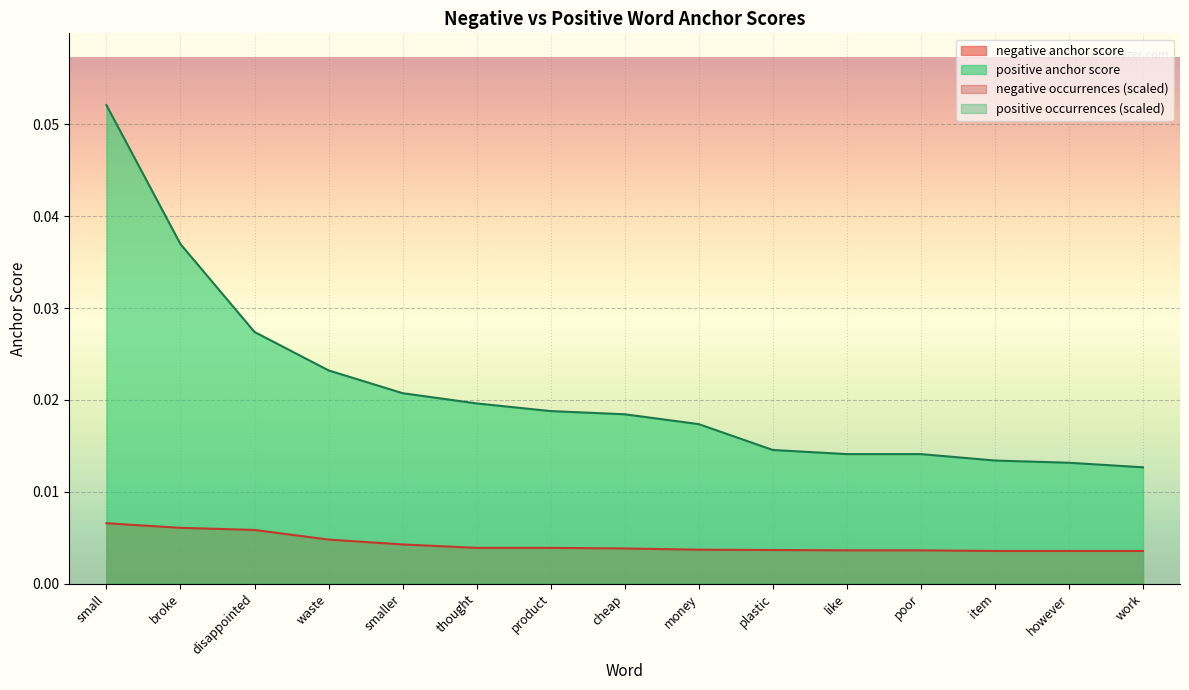

Reading left to right, transcribe all the data shown in this chart.

negative anchor score: small=0.0	broke=0.0	disappointed=0.0	waste=0.0	smaller=0.0	thought=0.0	product=0.0	cheap=0.0	money=0.0	plastic=0.0	like=0.0	poor=0.0	item=0.0	however=0.0	work=0.0
positive anchor score: small=0.1	broke=0.0	disappointed=0.0	waste=0.0	smaller=0.0	thought=0.0	product=0.0	cheap=0.0	money=0.0	plastic=0.0	like=0.0	poor=0.0	item=0.0	however=0.0	work=0.0